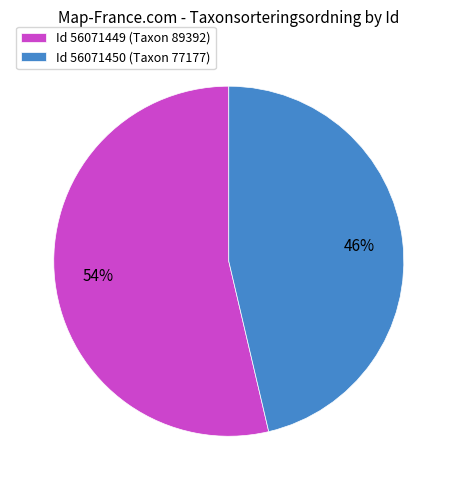

To the nearest percent, what is the average slice percentage?

50%